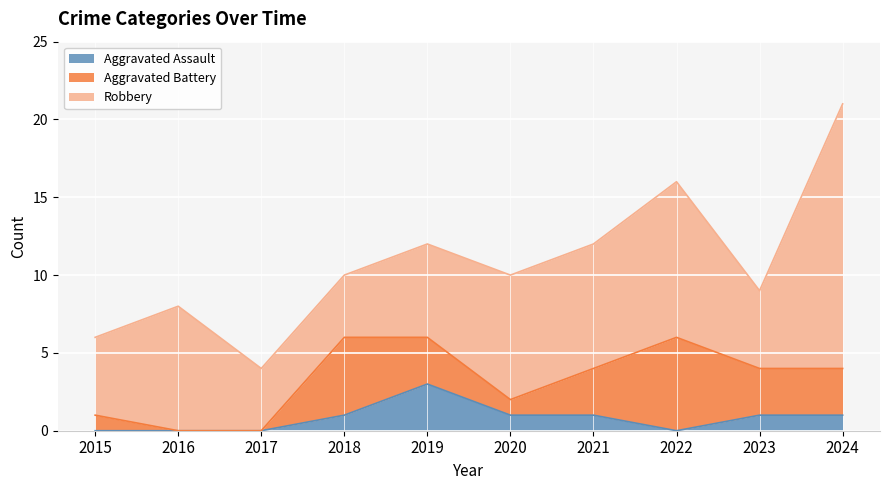

Which series has the largest range (max minus min)?

Robbery